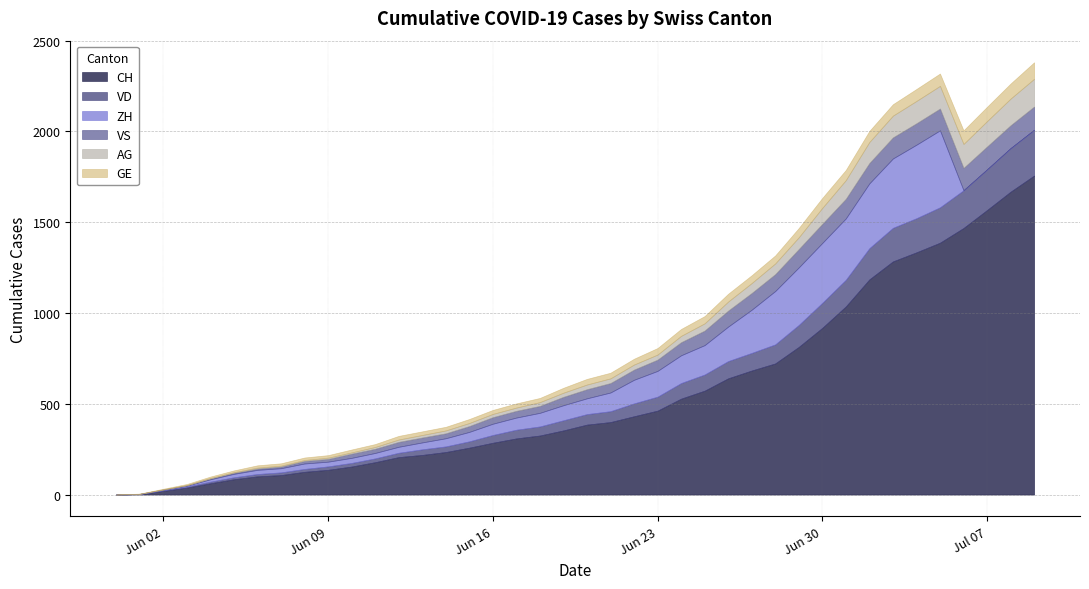

True or false: CH and ZH cross at least once.

False